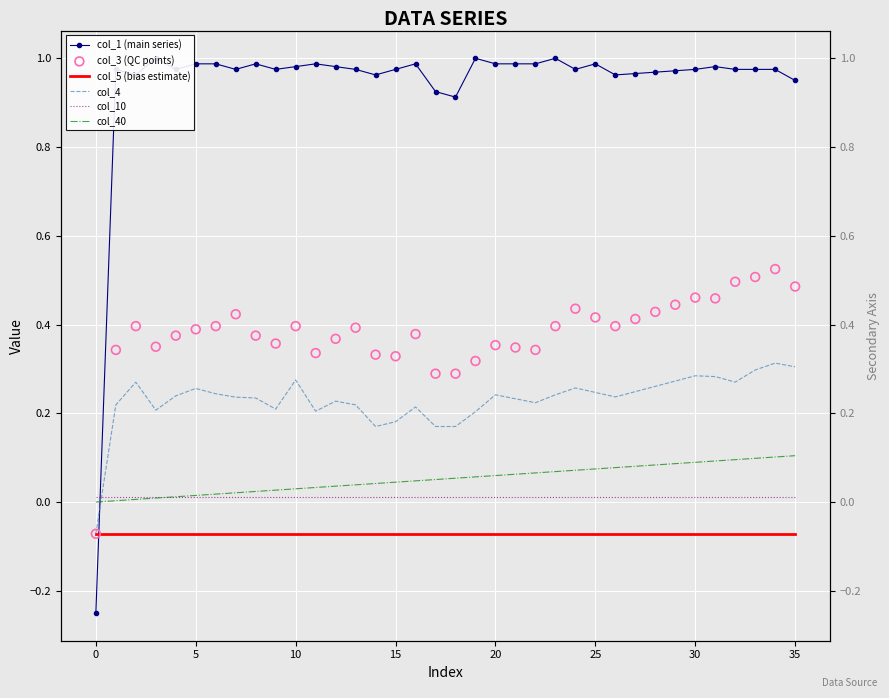

At which category is the sum across all series the highest?

34